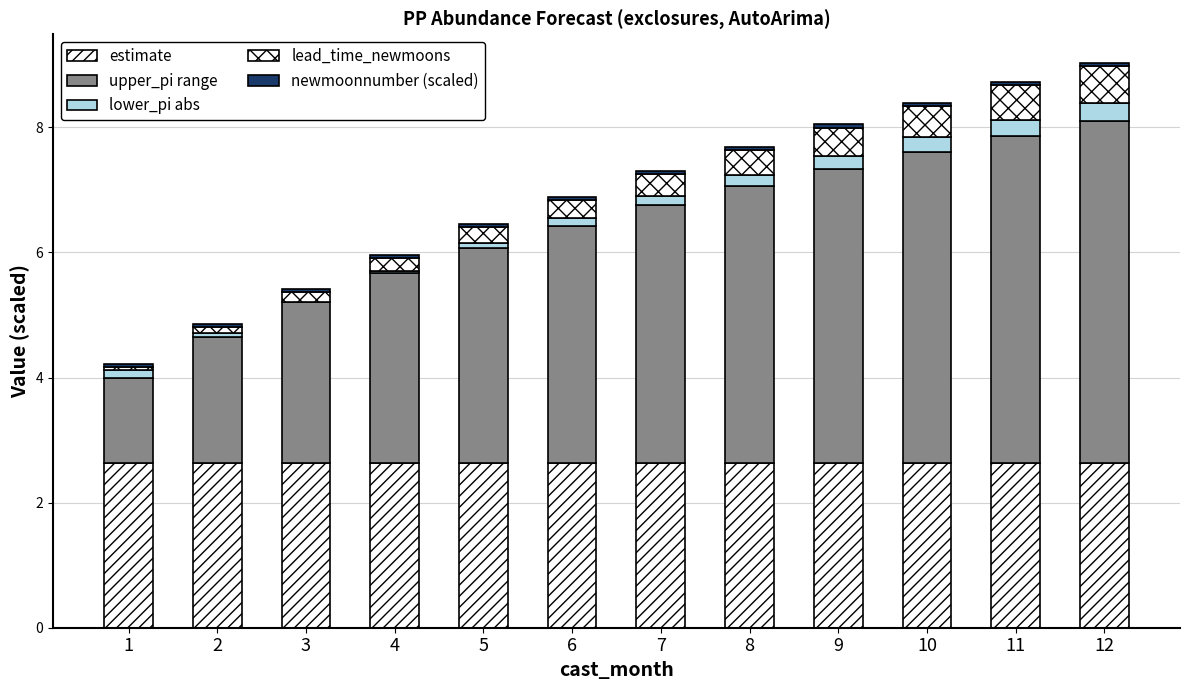

Does the chart contain stacked bars?

Yes